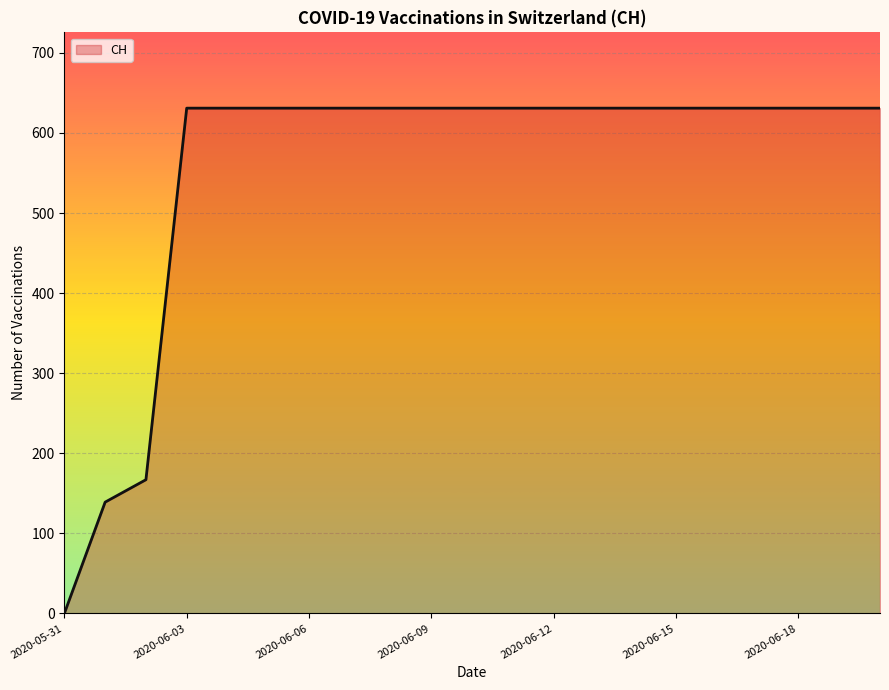

Reading left to right, transcribe all the data shown in this chart.

0	139	167	631	631	631	631	631	631	631	631	631	631	631	631	631	631	631	631	631	631